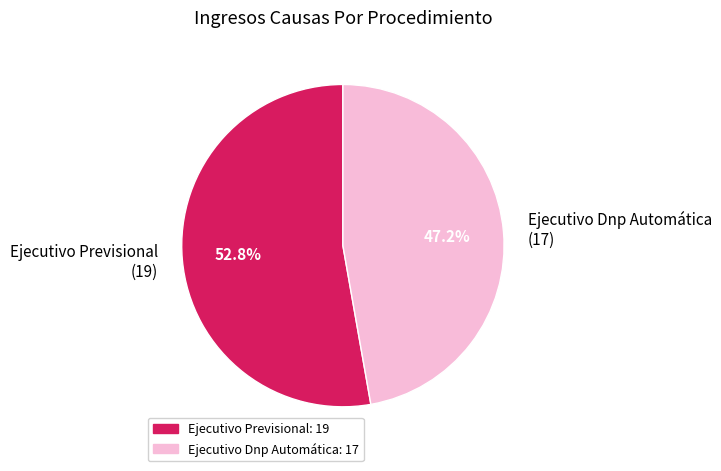

What is the largest slice in the pie chart?

Ejecutivo Previsional